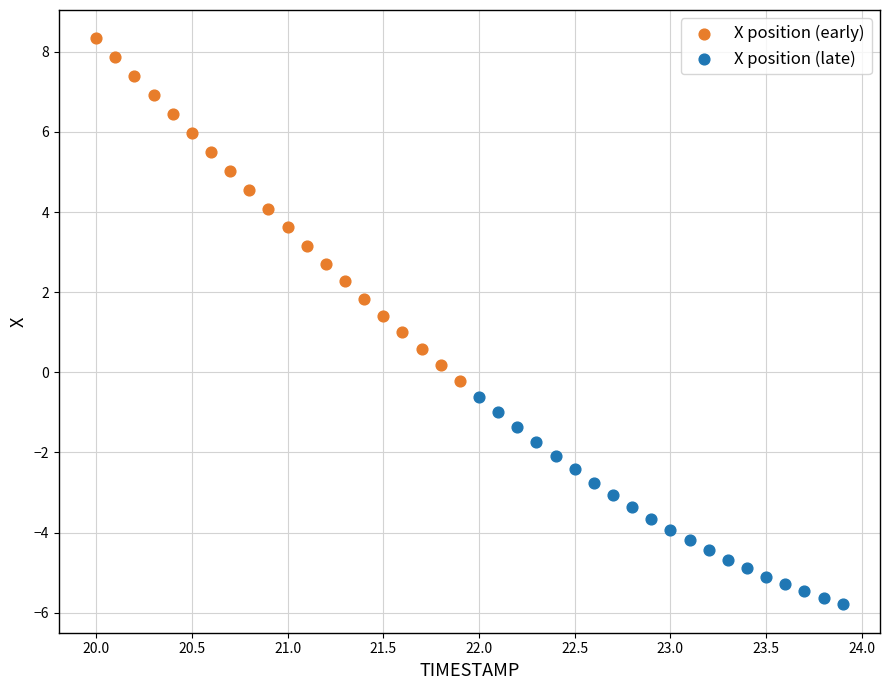

Which series reaches the maximum Y coordinate?

X position (early)